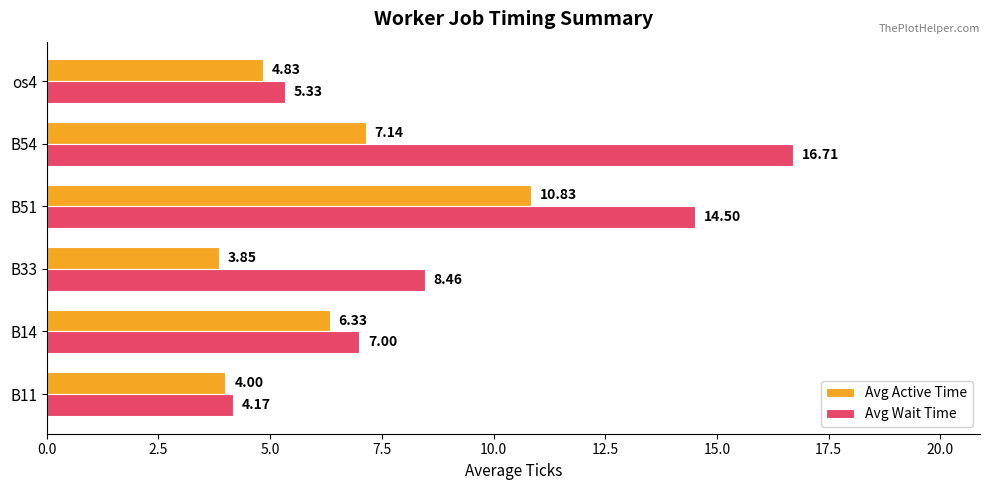

What is the average value of the Avg Active Time series?

6.2